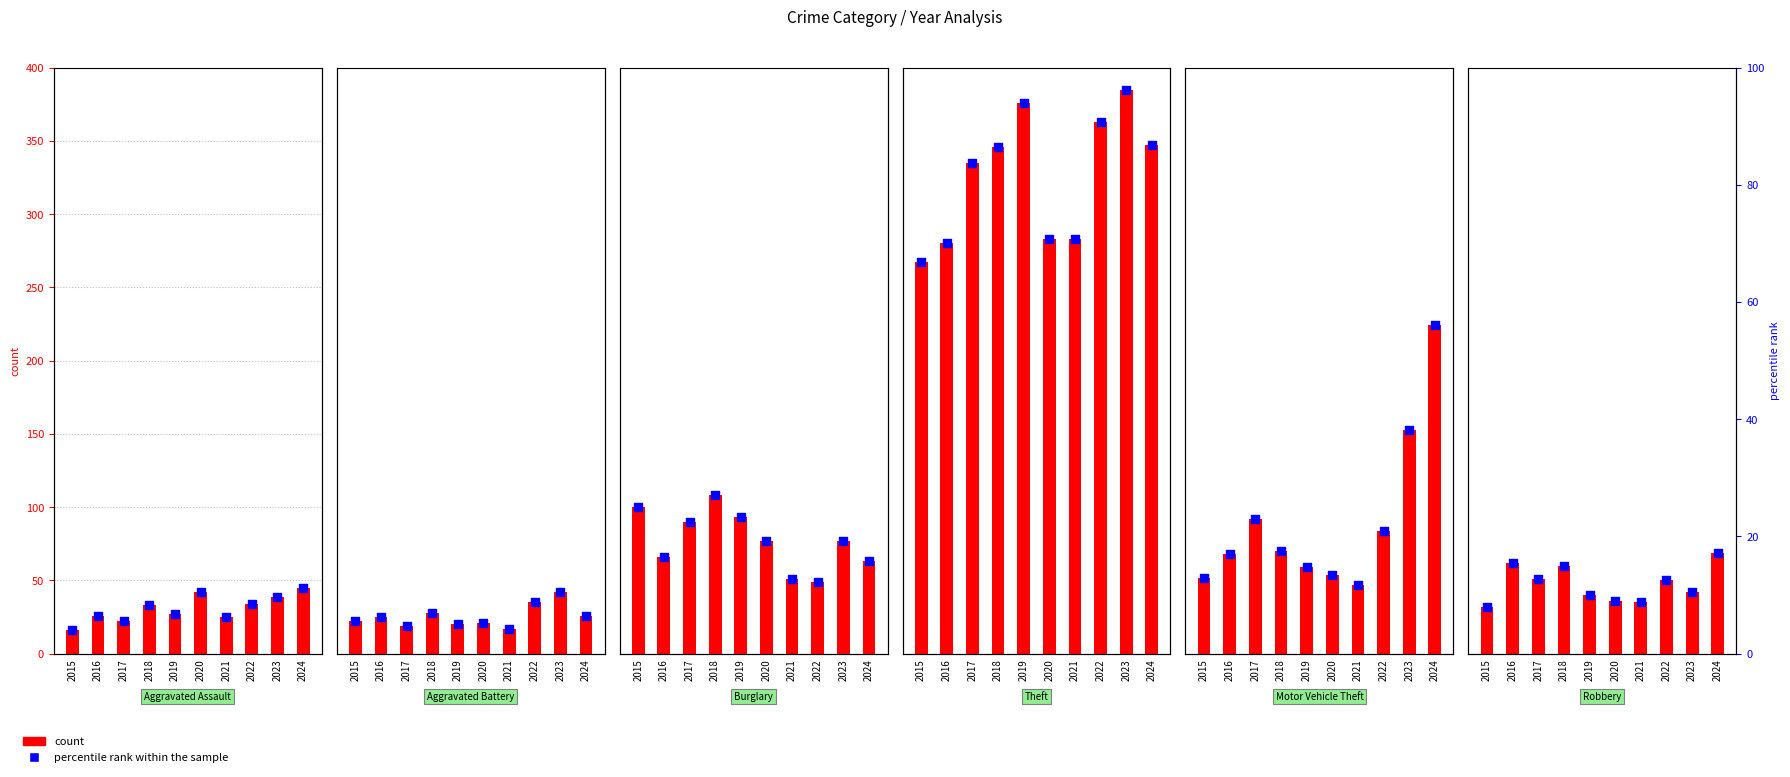

What are all the series names shown in the legend?

count, percentile rank within the sample